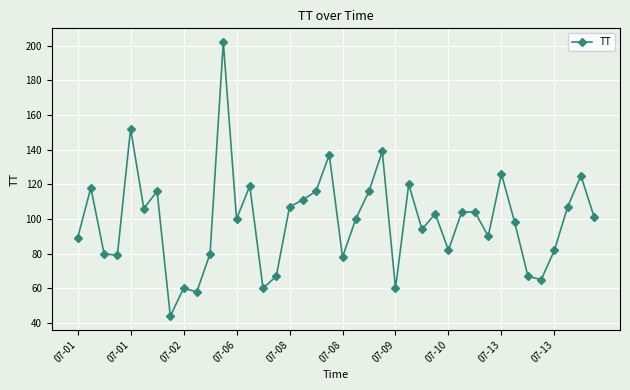

Reading left to right, what are all the values shown in this chart?

89	118	80	79	152	106	116	44	60	58	80	202	100	119	60	67	107	111	116	137	78	100	116	139	60	120	94	103	82	104	104	90	126	98	67	65	82	107	125	101